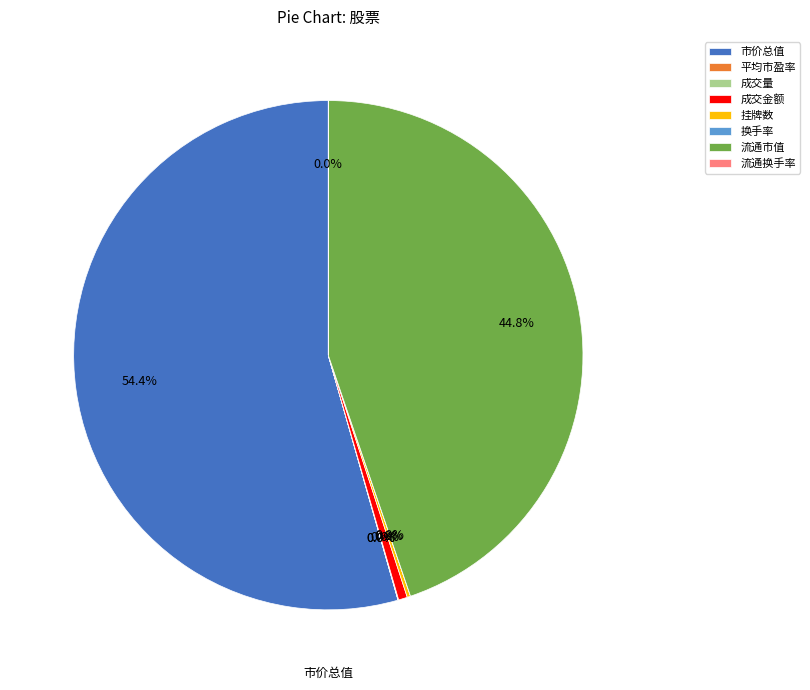

Between 市价总值 and 流通市值, which is larger?

市价总值